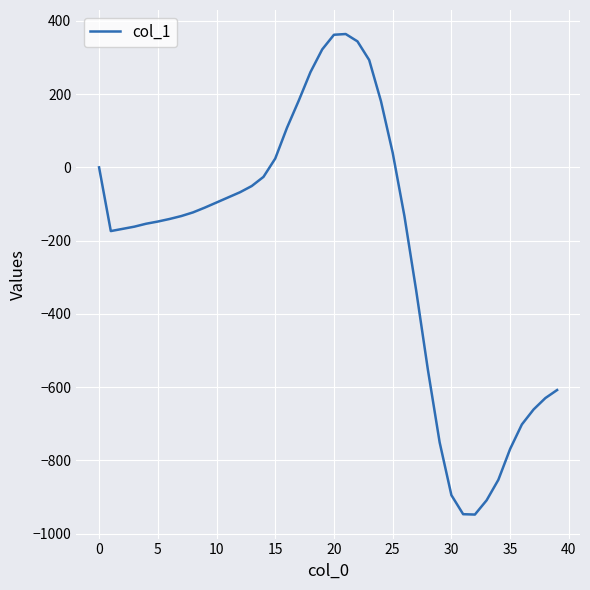

How many distinct data groups are displayed?

1